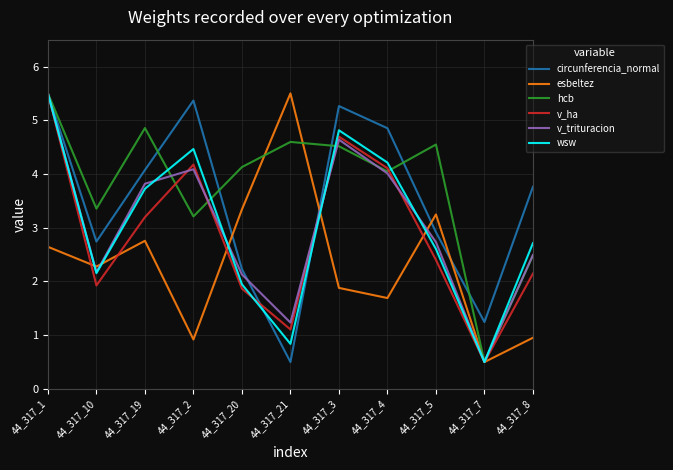

After their last crossing, which series has the higher values: circunferencia_normal or esbeltez?

circunferencia_normal